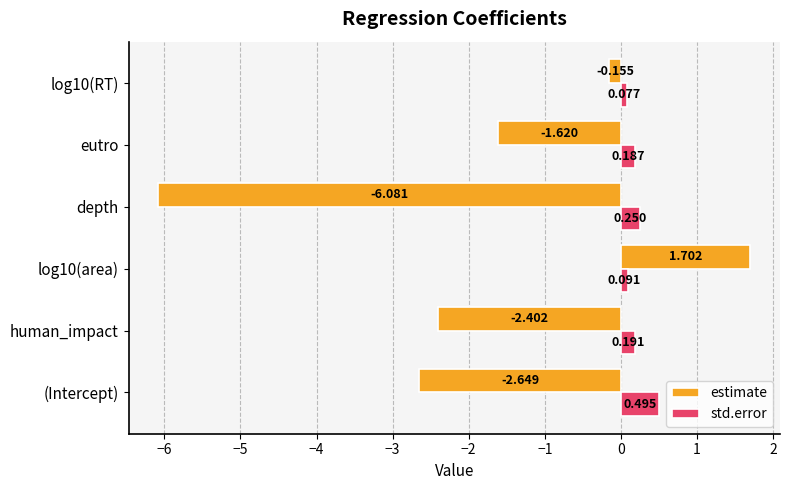

Between log10(area) and eutro, which series saw the biggest shift?

estimate